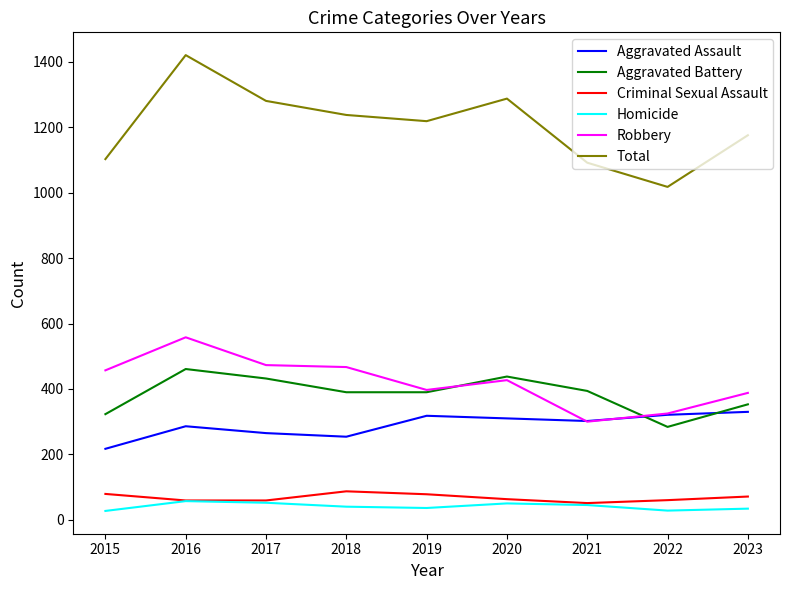

What is the minimum value shown in the chart?

27